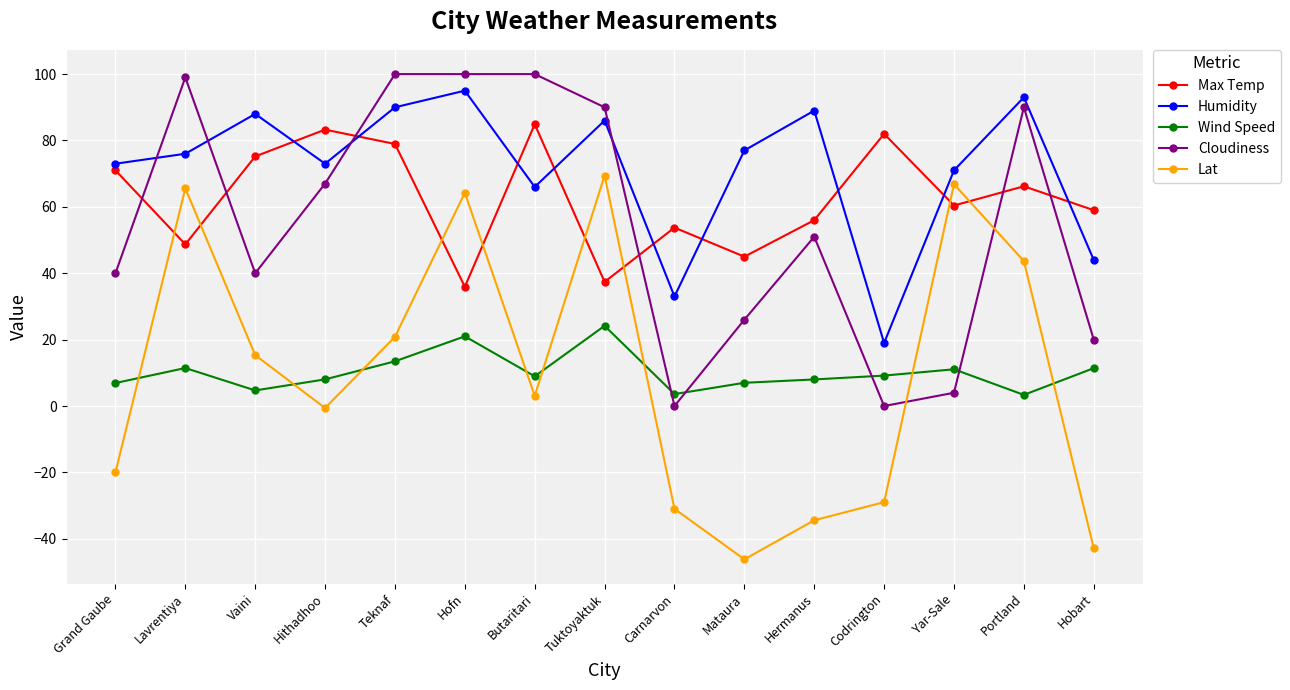

What is the average value of the Humidity series?

71.5